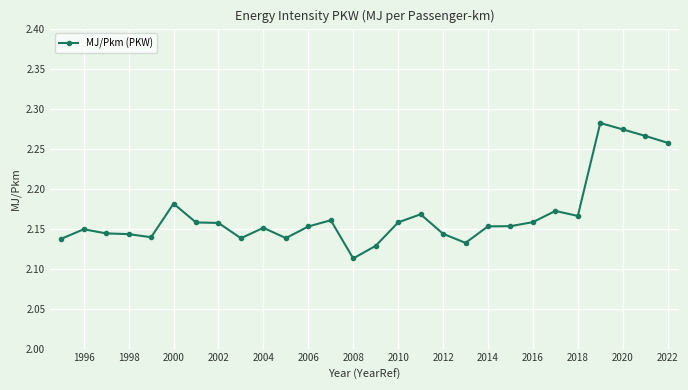

Count the values in the range 2 to 3.

28